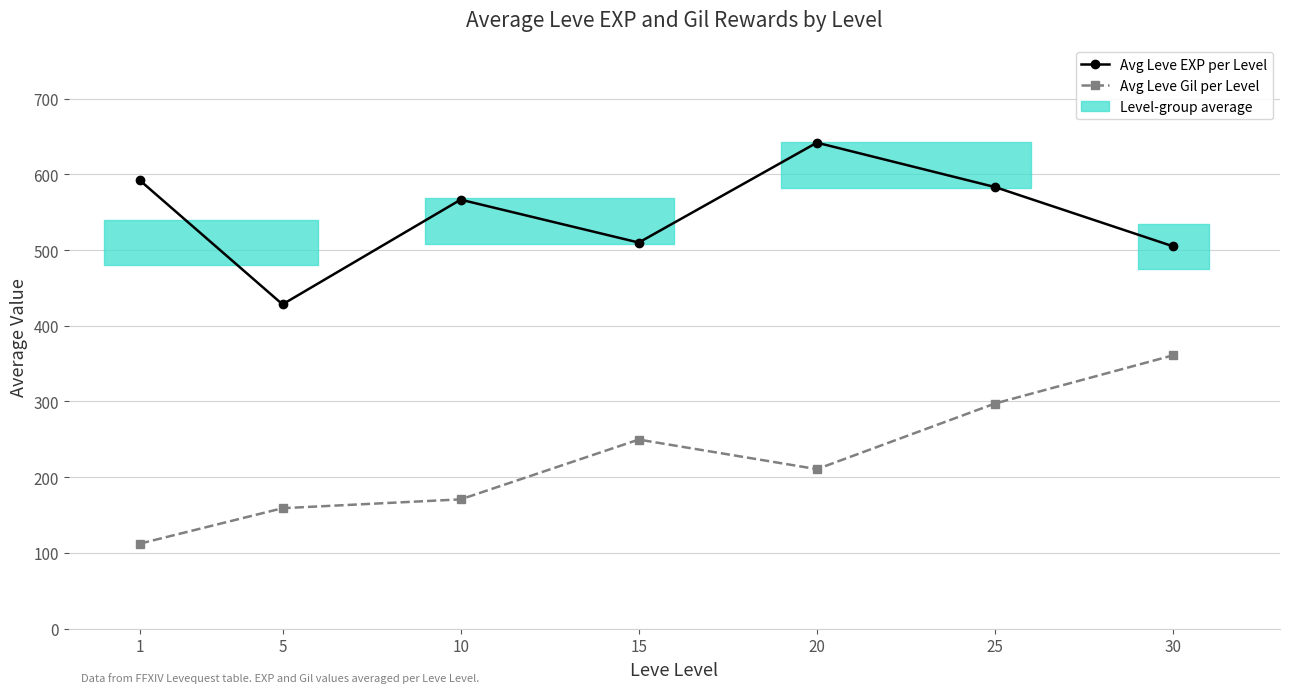

At which label is Avg Leve Gil per Level closest to 236?

15